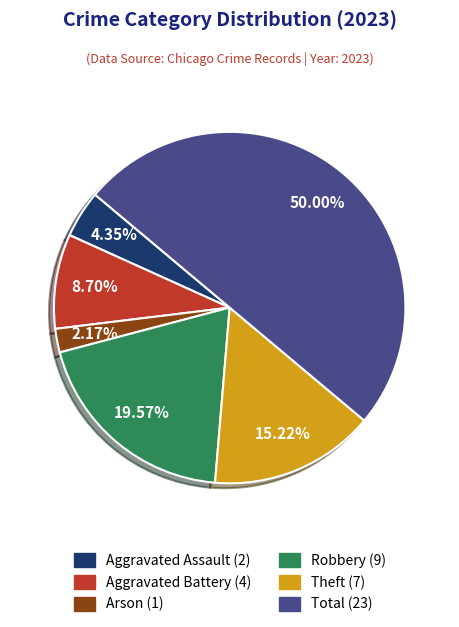

What percentage is the Theft slice, to the nearest percent?

15%